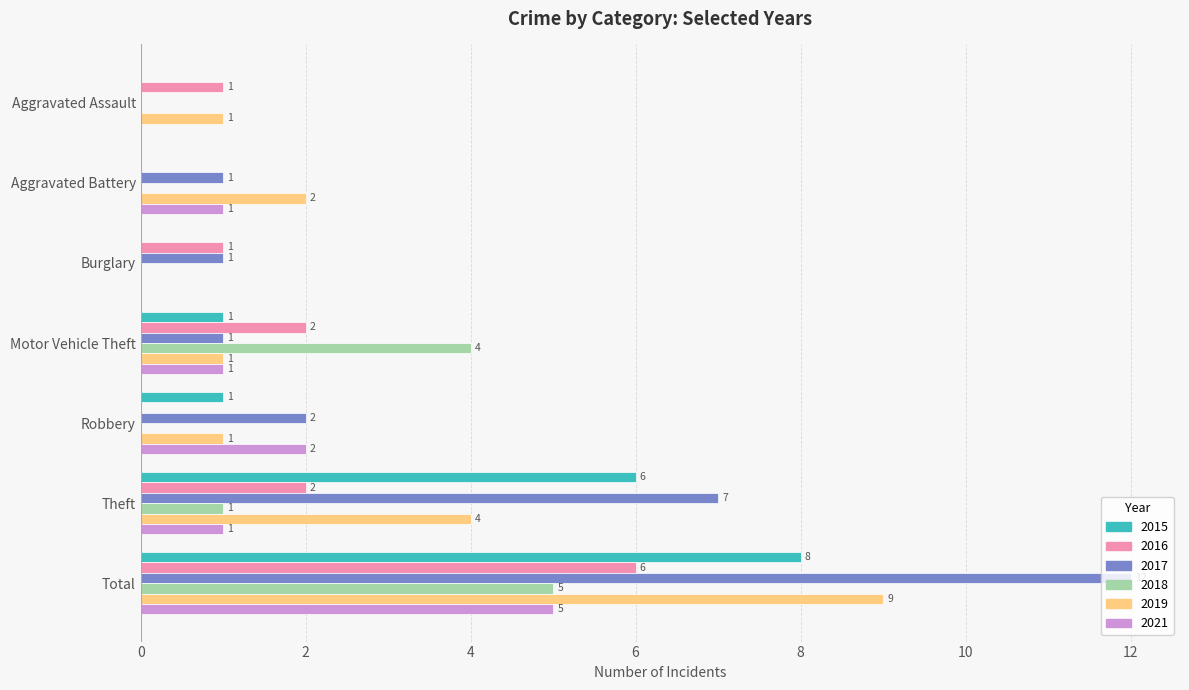

What is the difference between the 2018 values at Burglary and Total?

5